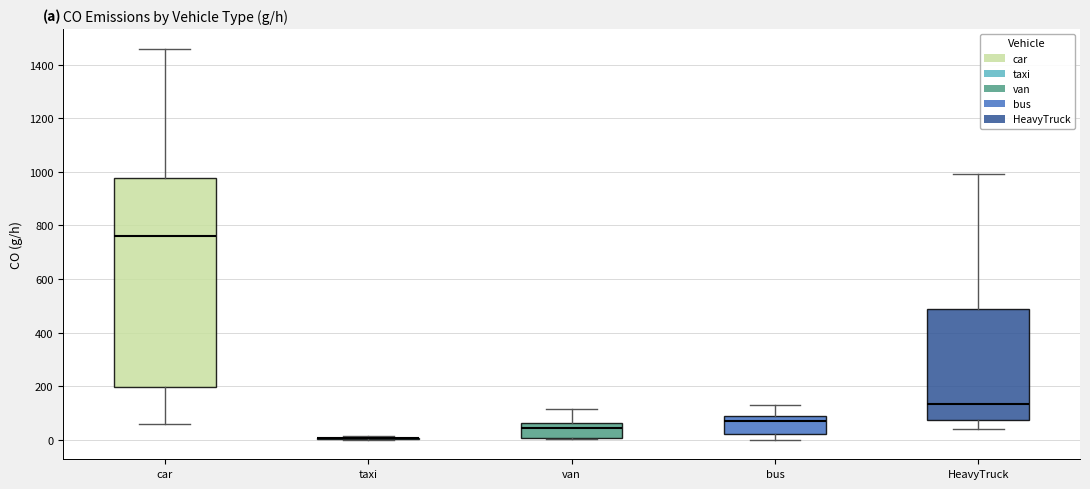

Comparing the boxes themselves (not the whiskers), which one is the tallest?

car